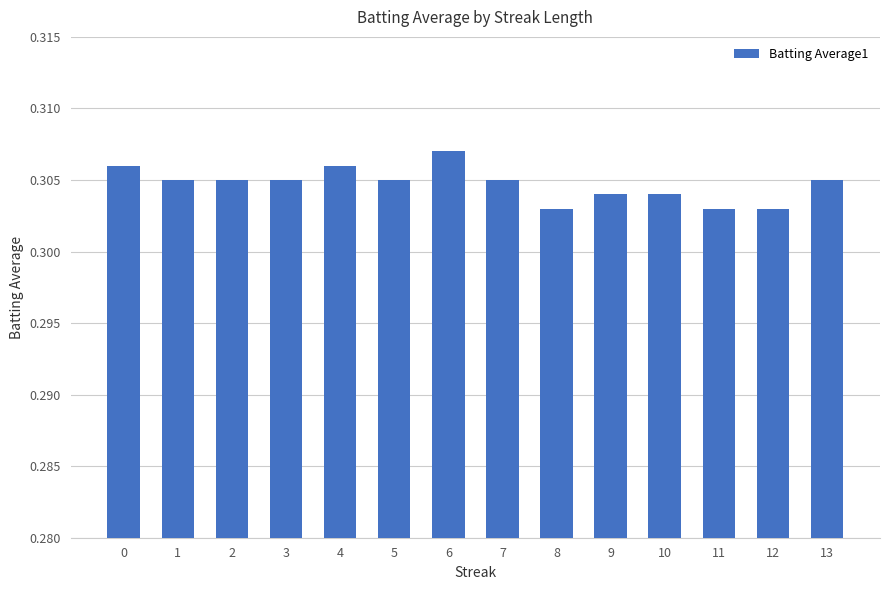

What is the sum of all values?

4.3